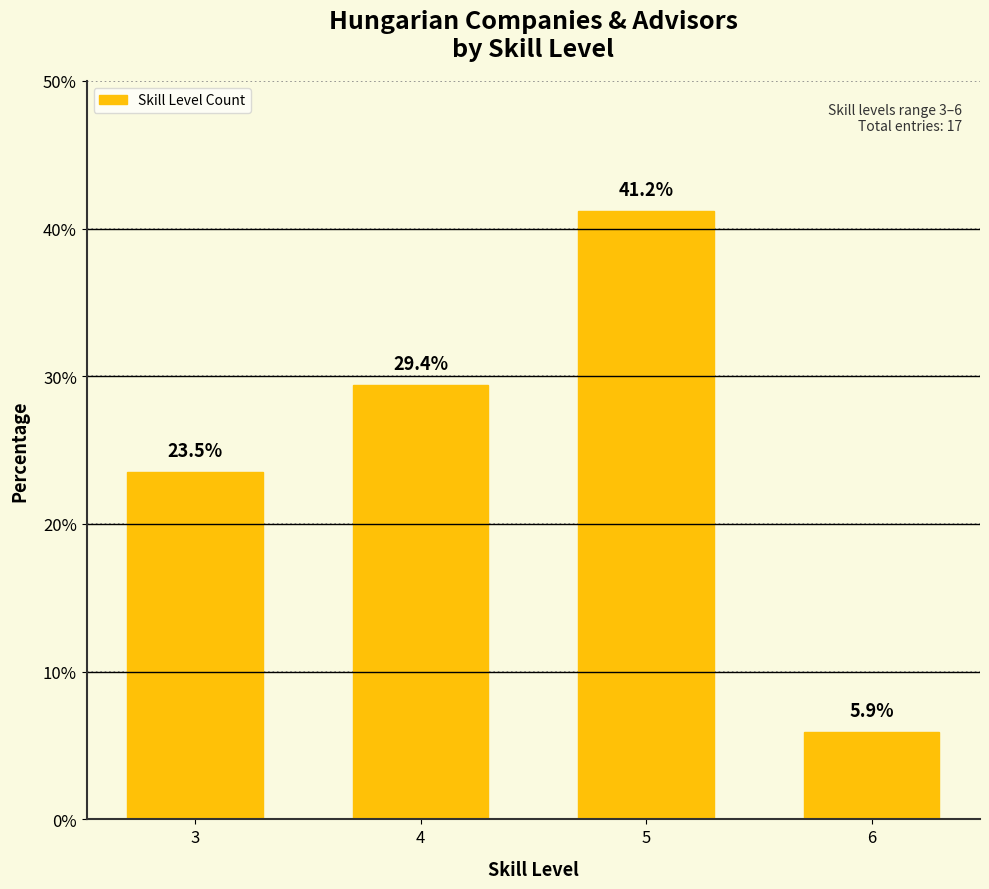

The value at 4 is 29.4. True or false?

True